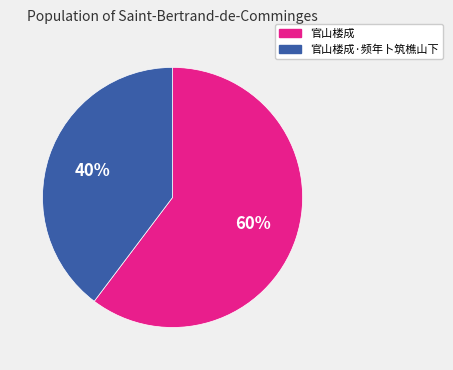

To the nearest percent, what is the combined percentage of 官山楼成·频年卜筑樵山下 and 官山楼成?

100%